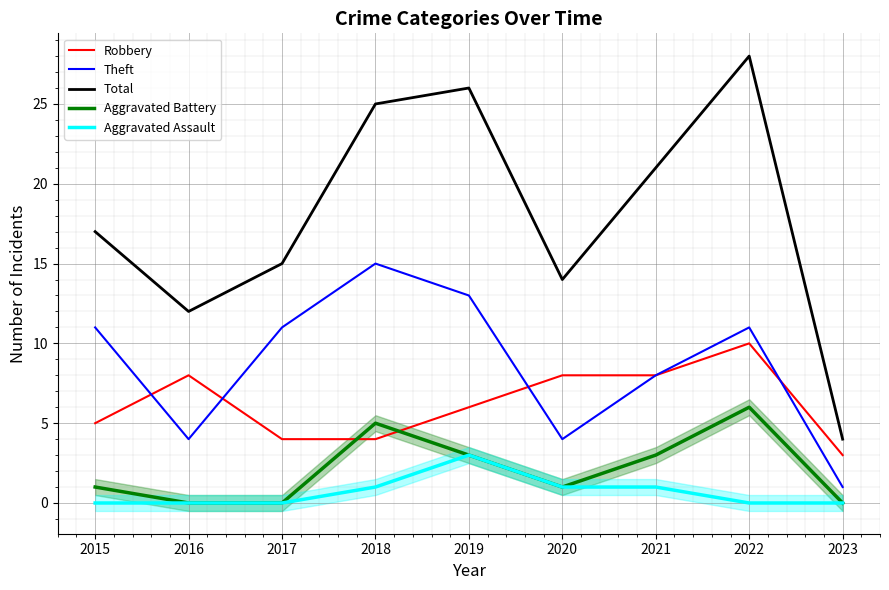

At how many categories does at least one series exceed 13?

7